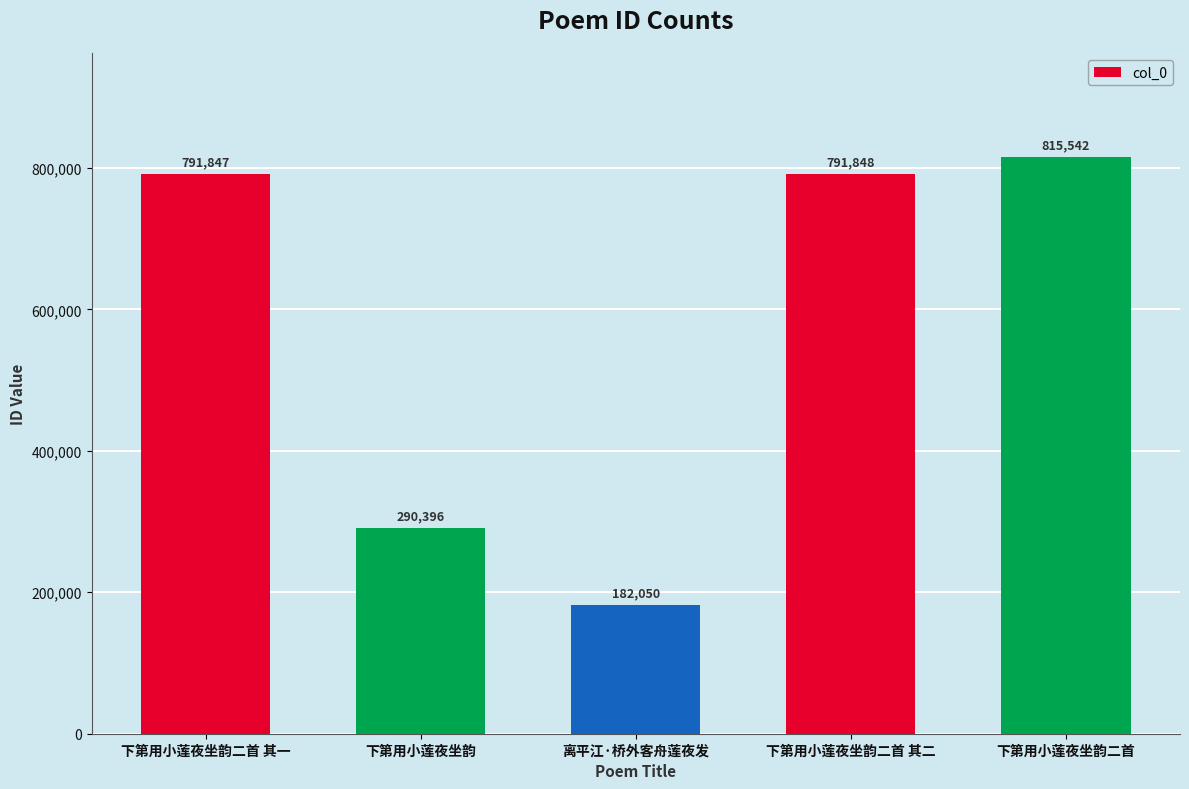

Is it true that the value at 离平江·桥外客舟莲夜发 is 267928?

False